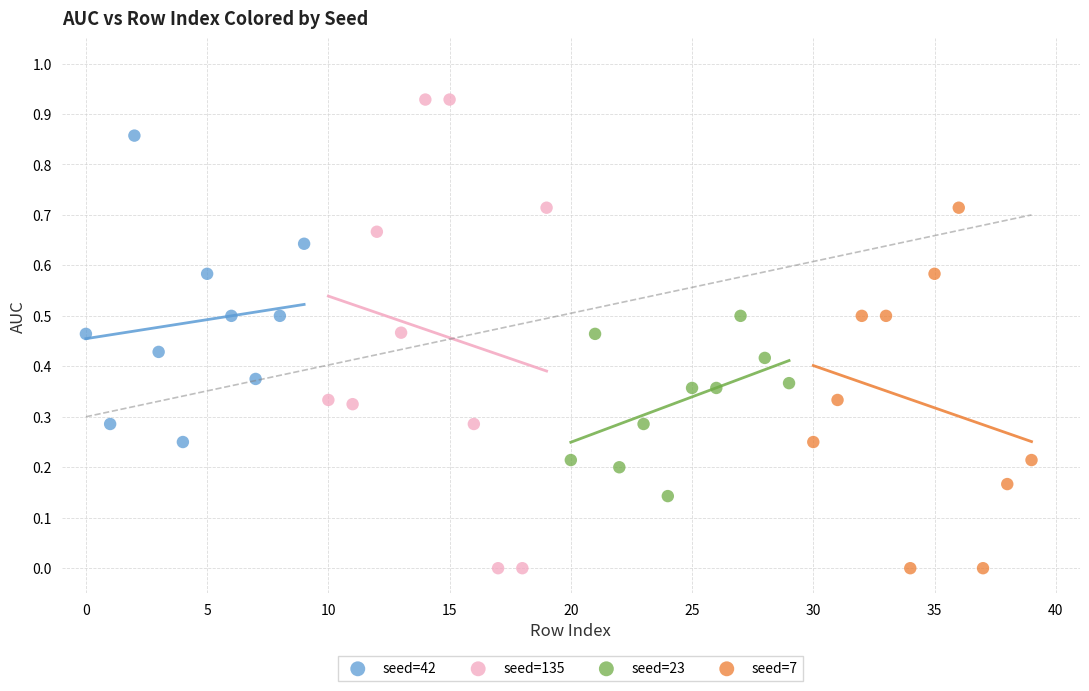

What are all the series names shown in the legend?

seed=42, seed=135, seed=23, seed=7